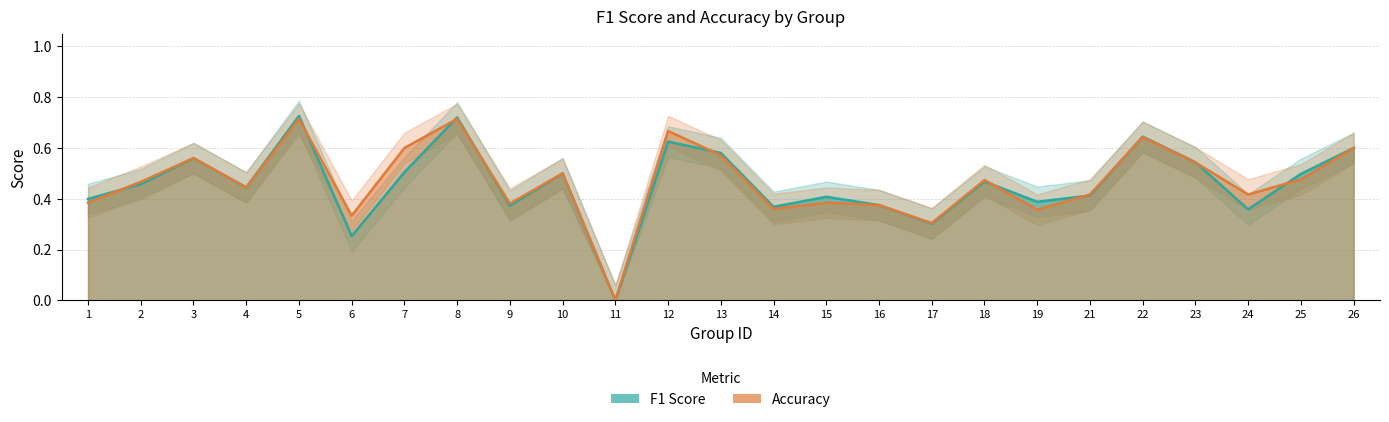

Where is the first local maximum for f1?

3